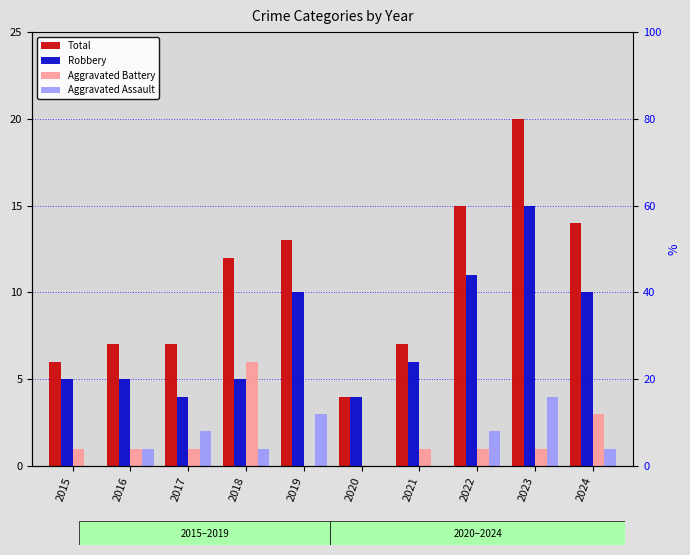

Reading right to left, what are all the values shown in this chart?

Total: 2024=14	2023=20	2022=15	2021=7	2020=4	2019=13	2018=12	2017=7	2016=7	2015=6
Robbery: 2024=10	2023=15	2022=11	2021=6	2020=4	2019=10	2018=5	2017=4	2016=5	2015=5
Aggravated Battery: 2024=3	2023=1	2022=1	2021=1	2020=0	2019=0	2018=6	2017=1	2016=1	2015=1
Aggravated Assault: 2024=1	2023=4	2022=2	2021=0	2020=0	2019=3	2018=1	2017=2	2016=1	2015=0